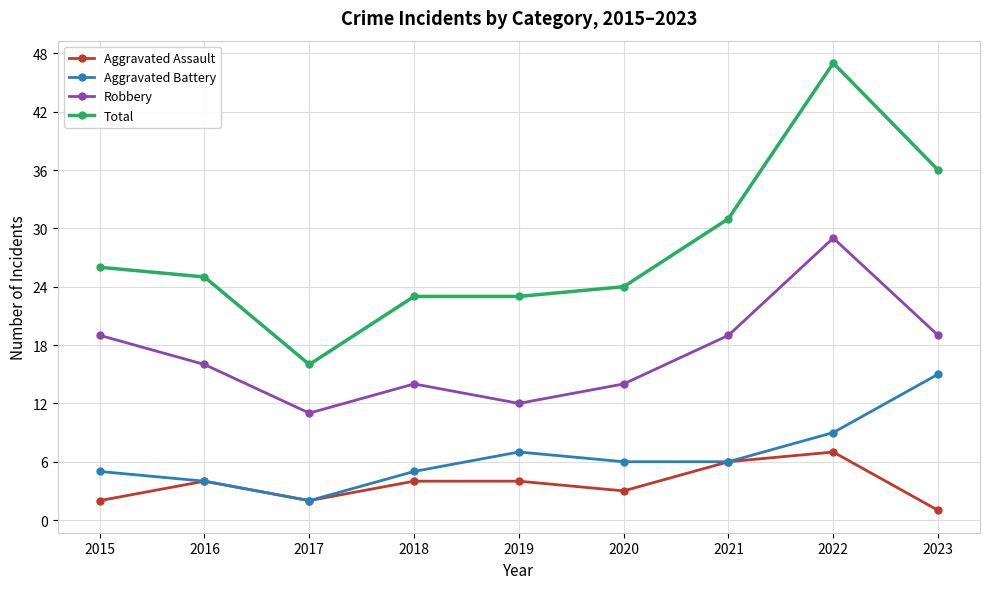

What is the sum of all Aggravated Battery values?

59